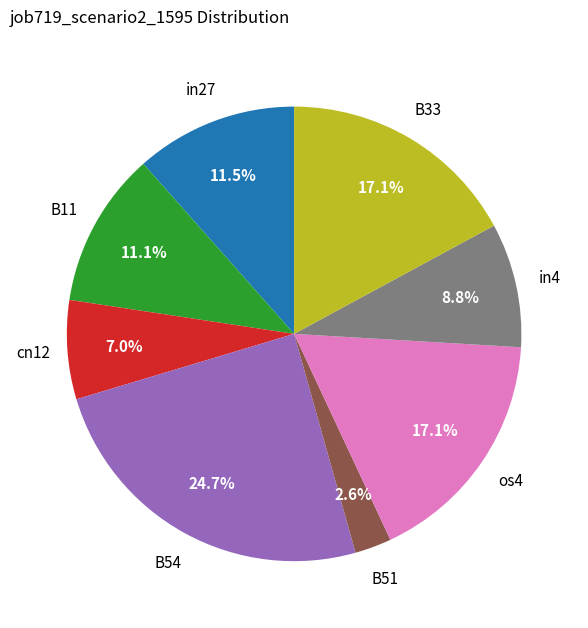

Does any single category account for the majority?

No